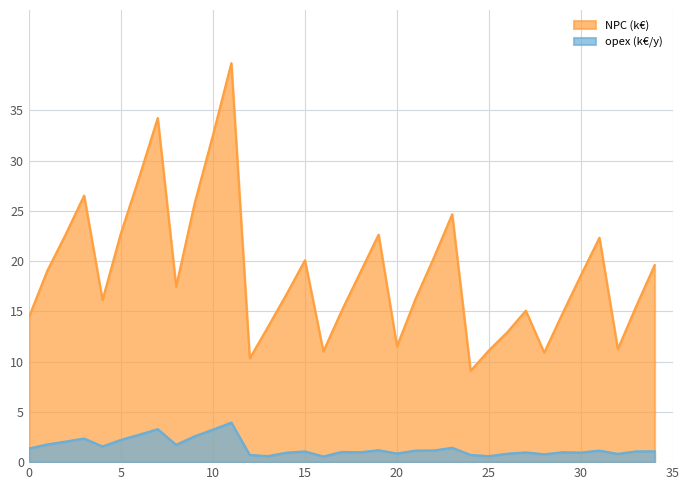

What is the difference between the highest and lowest values at 9?

23.2